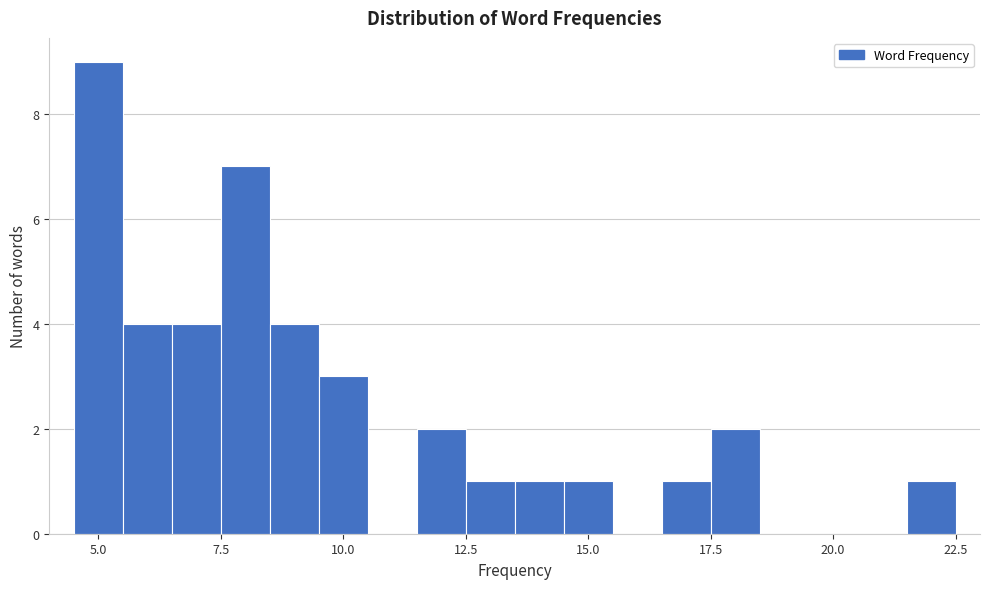

Around what value on the x-axis is the tallest bar? Give the approximate position of its centre, as read against the axis.

5.0